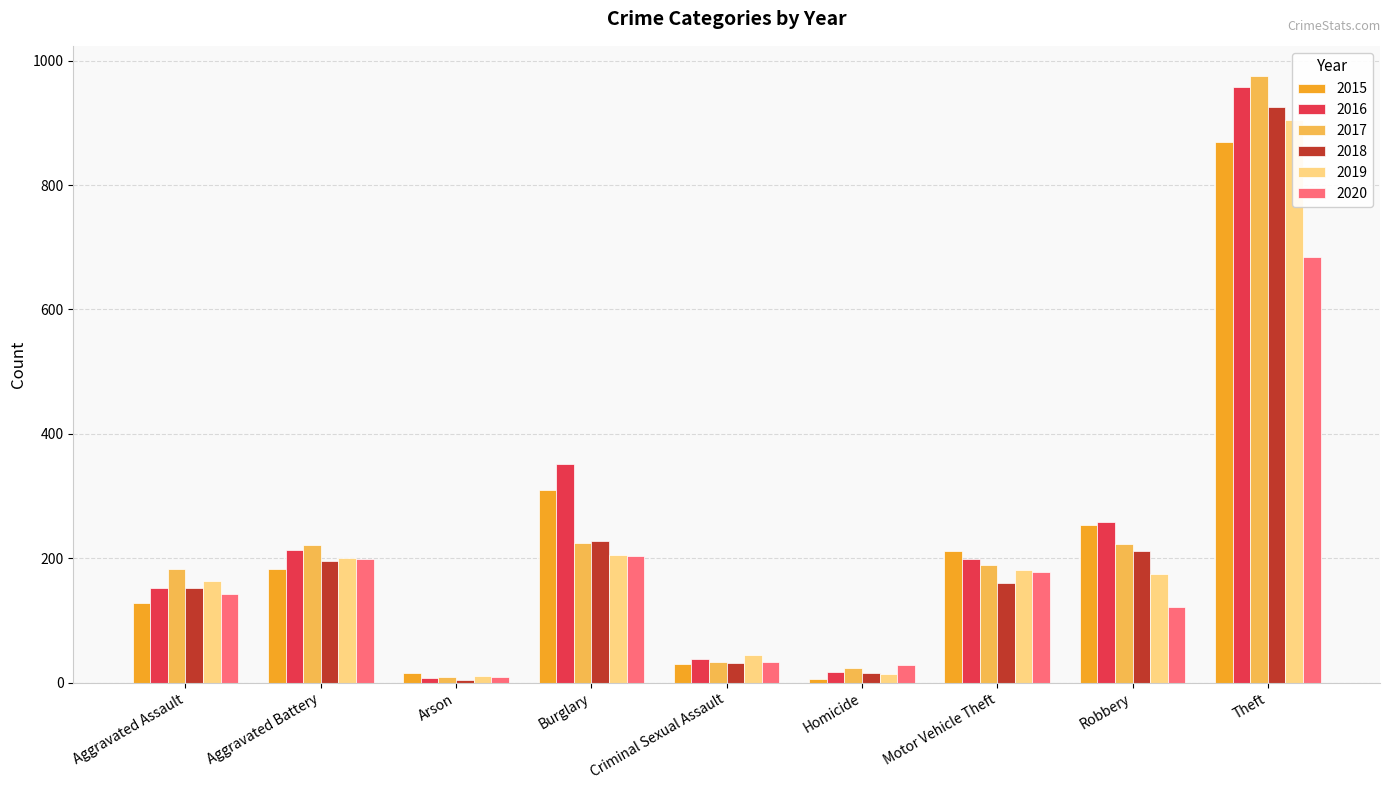

Which series has the widest spread of values?

2017